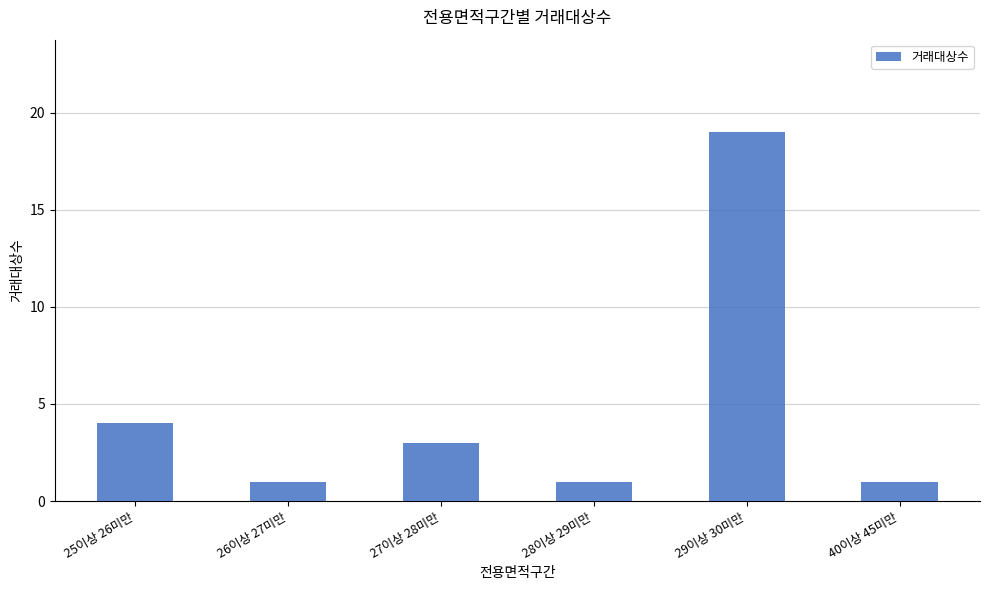

True or false: the data shows 1 at 26이상 27미만.

True